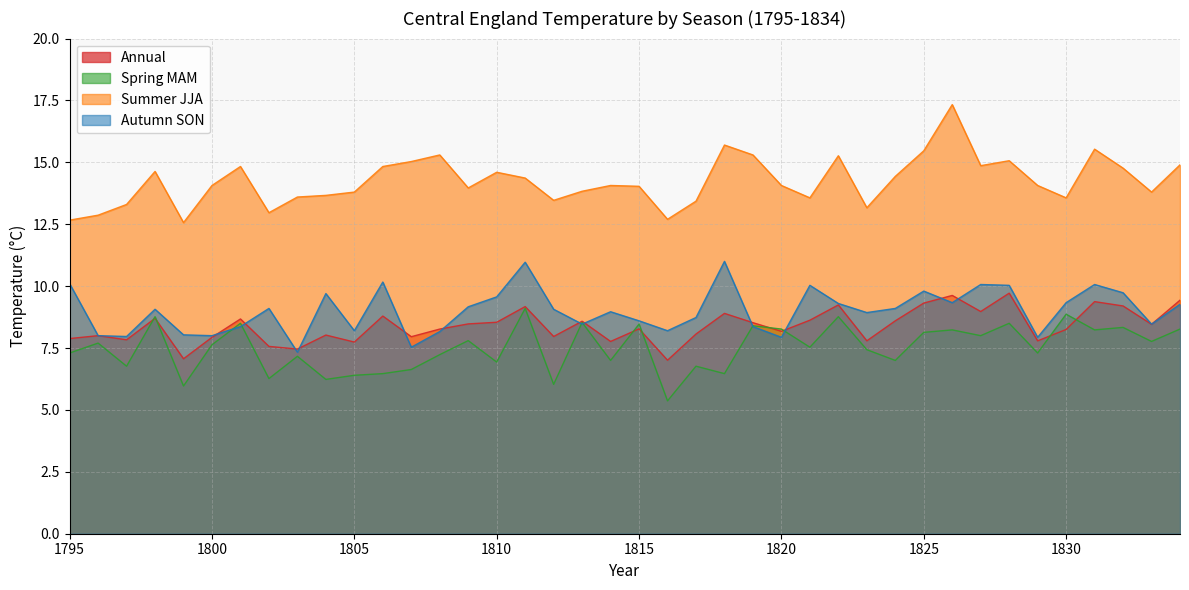

Rank the categories by Autumn SON value from lowest to highest.

1803, 1807, 1820, 1829, 1797, 1796, 1800, 1799, 1808, 1805, 1816, 1819, 1801, 1813, 1833, 1815, 1817, 1823, 1814, 1798, 1812, 1802, 1824, 1809, 1834, 1822, 1826, 1830, 1810, 1804, 1832, 1825, 1821, 1828, 1827, 1831, 1795, 1806, 1811, 1818